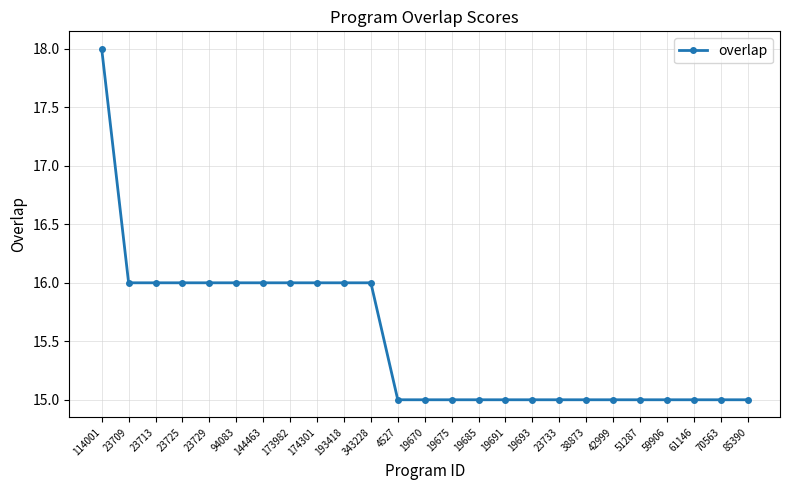

How many series are shown in this chart?

1